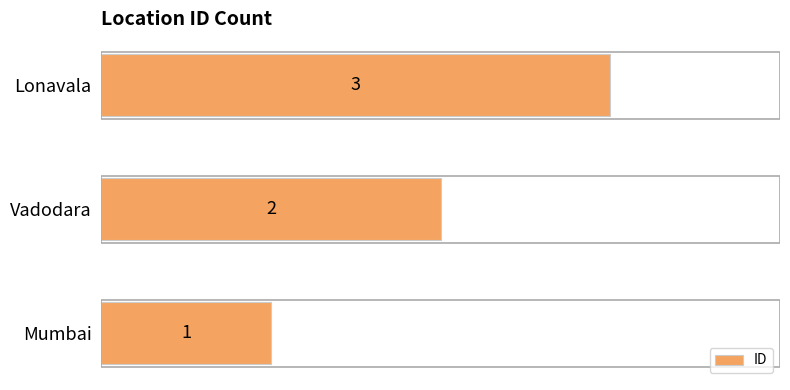

What is the minimum value shown in the chart?

1